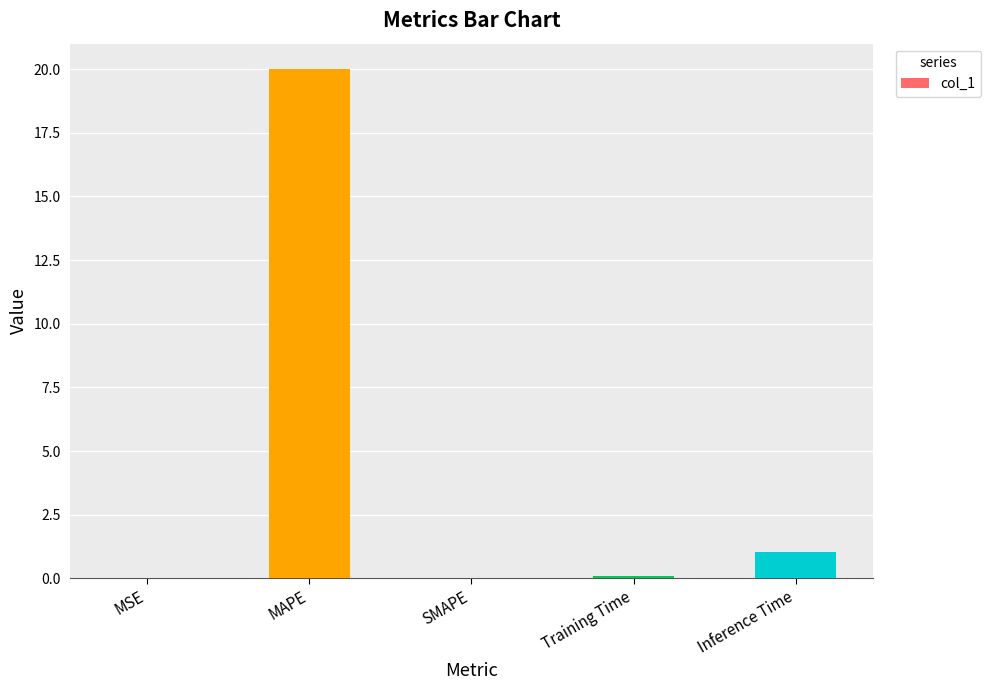

What value does the data have at MAPE?

20.0